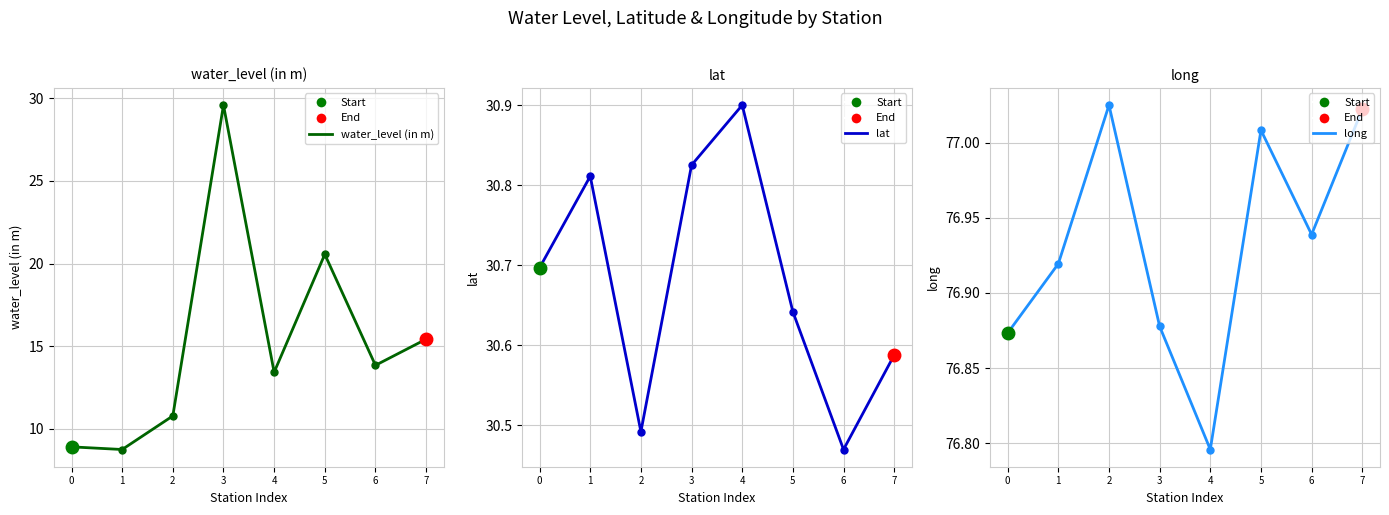

Reading right to left, list all the values displayed in this chart.

water_level (in m): 7=15.4	6=13.8	5=20.6	4=13.4	3=29.6	2=10.8	1=8.8	0=8.9
lat: 7=30.6	6=30.5	5=30.6	4=30.9	3=30.8	2=30.5	1=30.8	0=30.7
long: 7=77.0	6=76.9	5=77.0	4=76.8	3=76.9	2=77.0	1=76.9	0=76.9